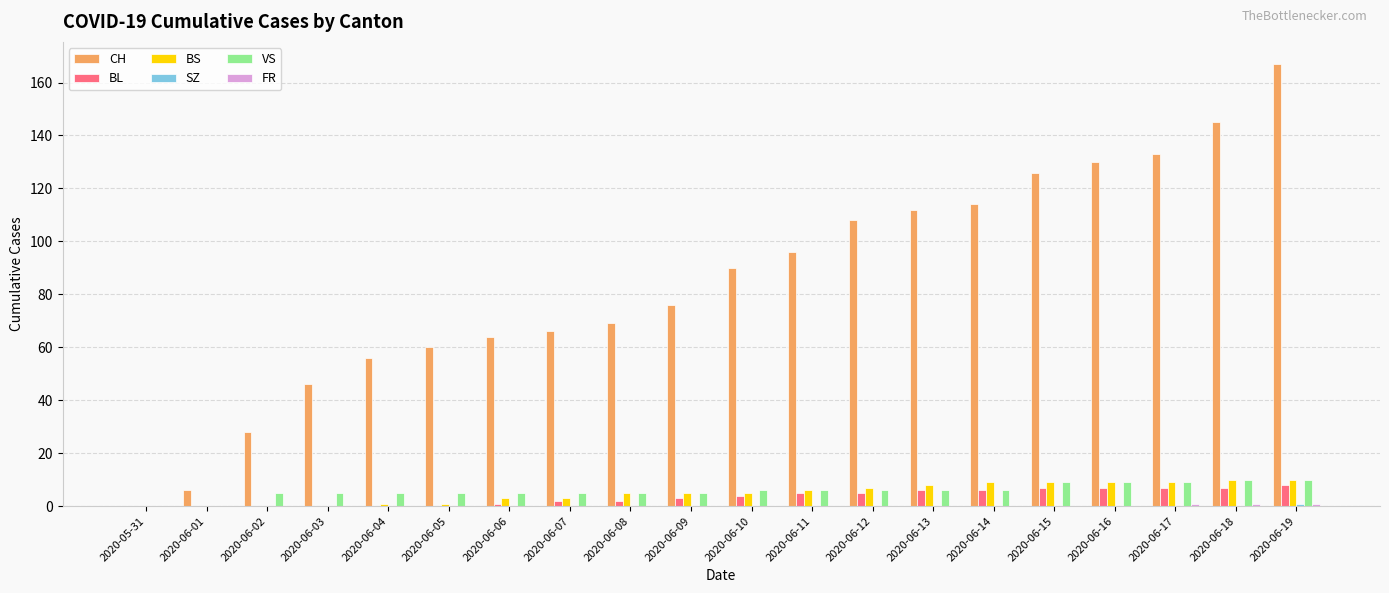

At which category is the sum across all series the highest?

2020-06-19